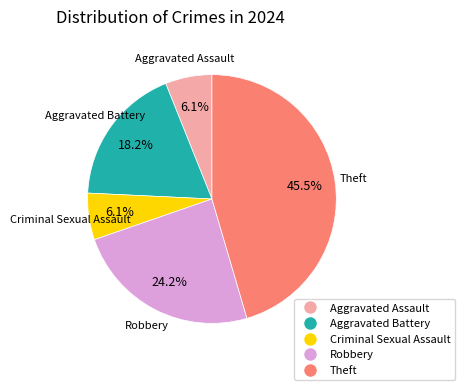

Is there any slice that represents more than half of the pie?

No